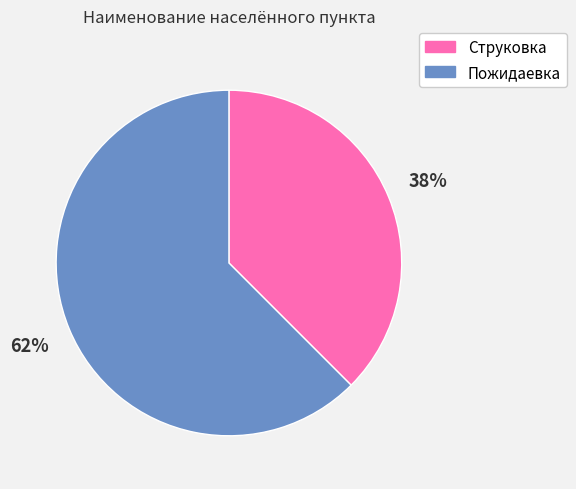

Combined, do Струковка and Пожидаевка account for over 50%?

Yes